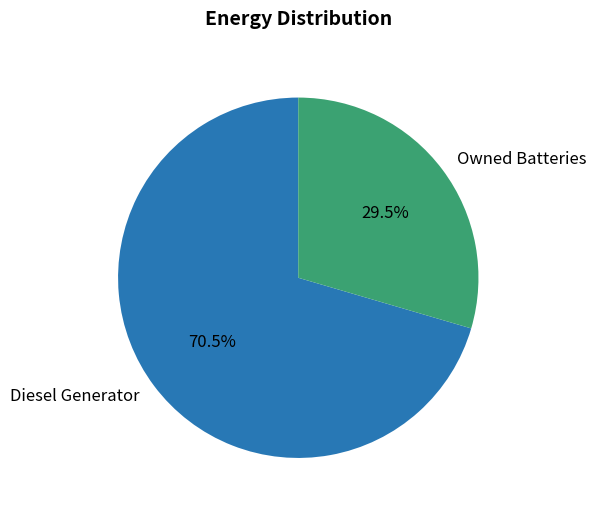

Which slice is the largest?

Diesel Generator